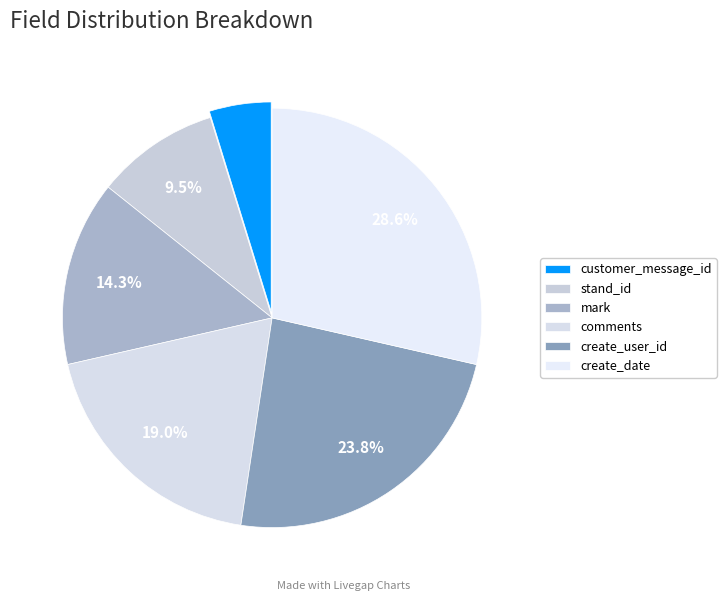

Is it true that customer_message_id is 18% of the pie?

False